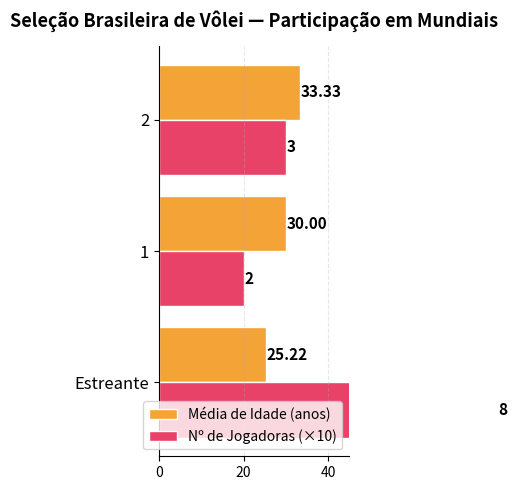

What is the greatest value displayed?

80.0